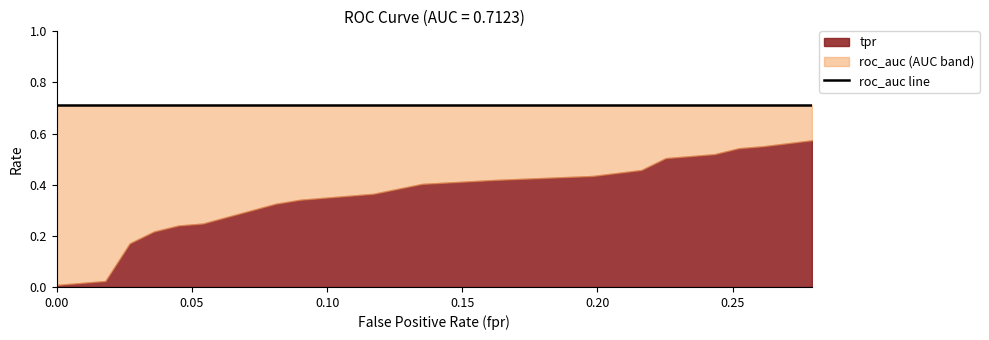

Read the roc_auc value at 0.03603603603603604.

0.7